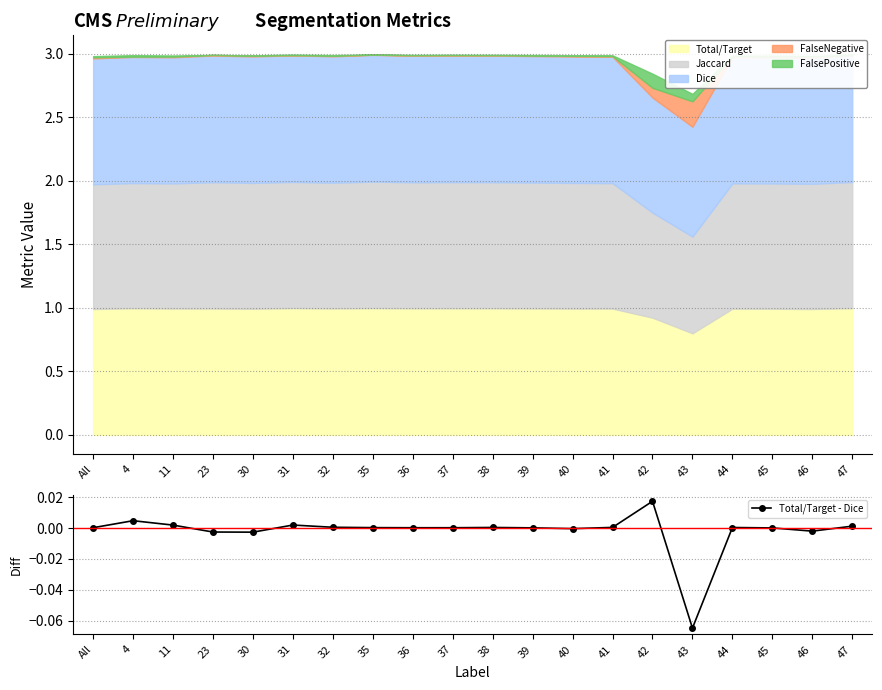

How many positive values are there?

15